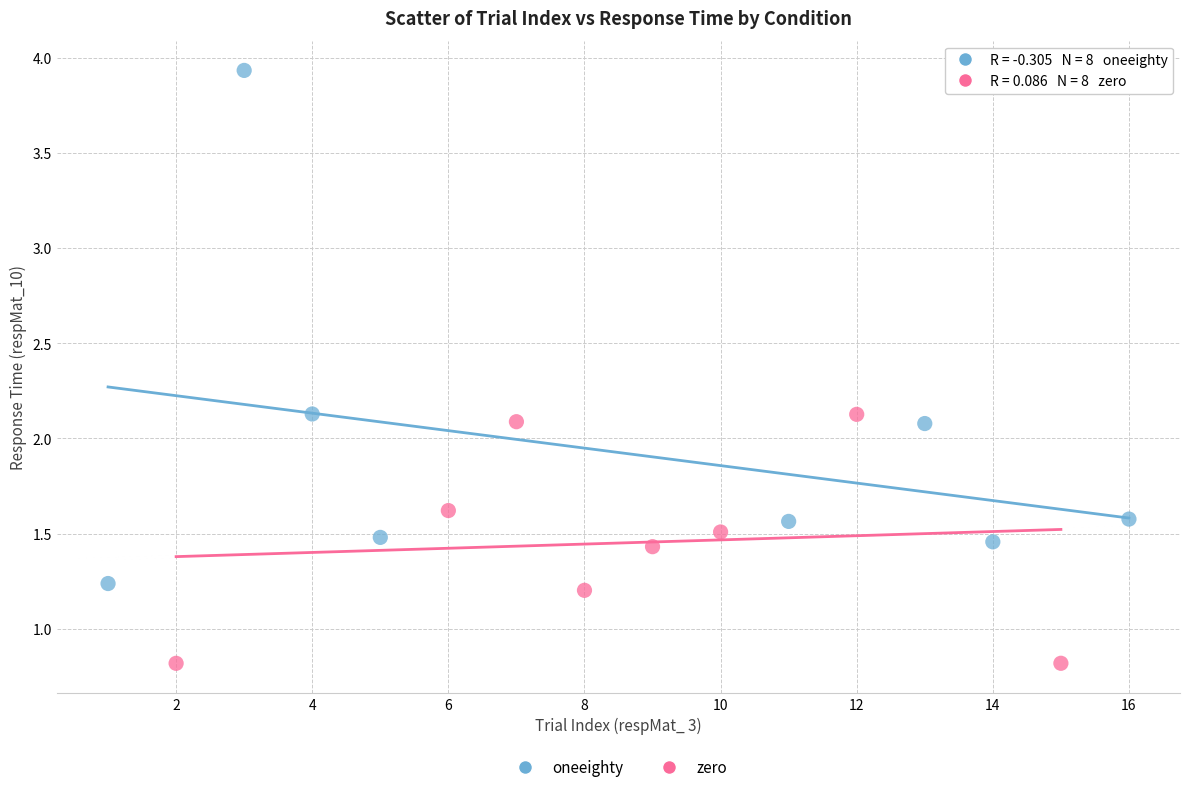

Which series reaches the minimum Y coordinate?

zero